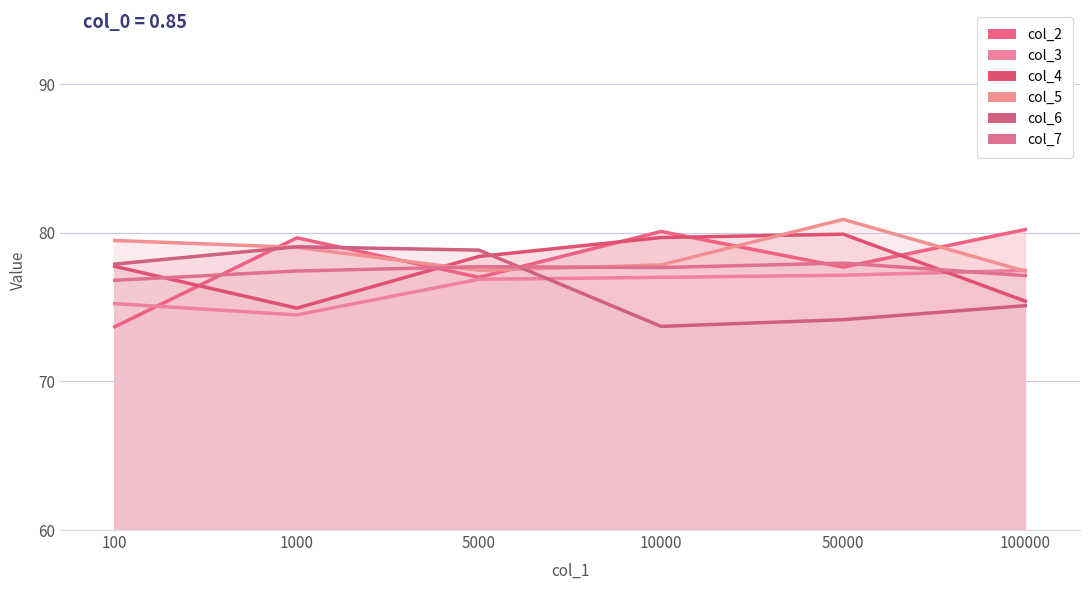

At how many categories does at least one series exceed 80?

3